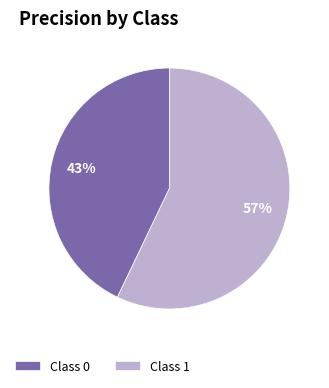

Is it true that Class 0 is 43% of the pie?

True